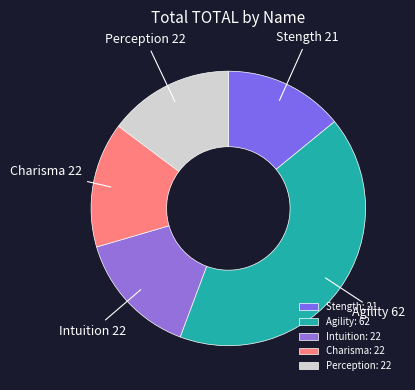

What is the ratio of the value at Perception to the value at Intuition?

1.0